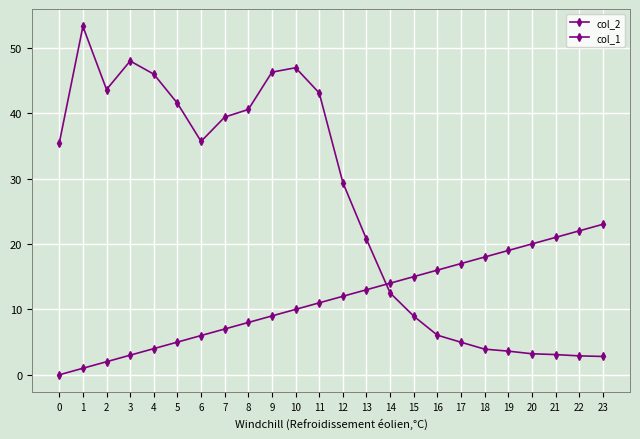

True or false: col_1 and col_2 intersect in this chart.

True